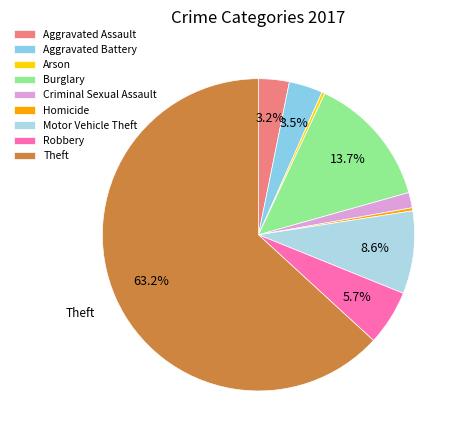

Between Criminal Sexual Assault and Arson, which is larger?

Criminal Sexual Assault